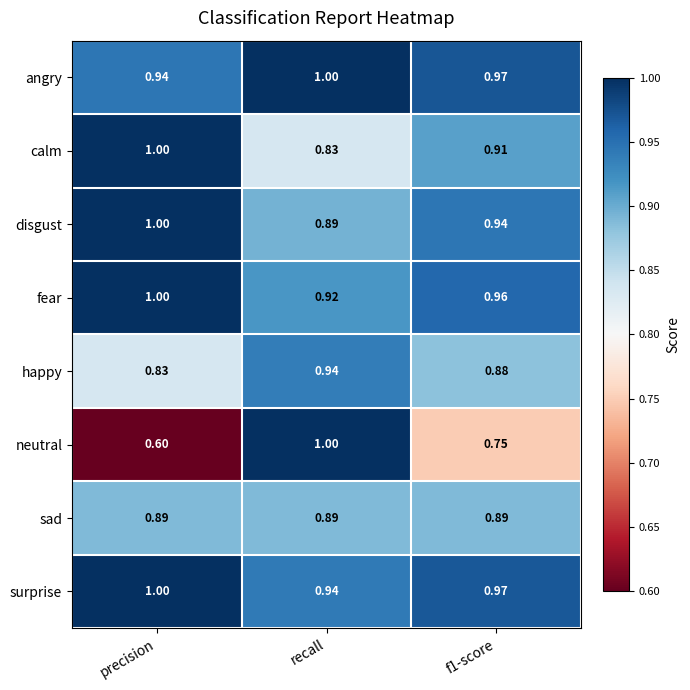

At which label does surprise reach its peak?

precision